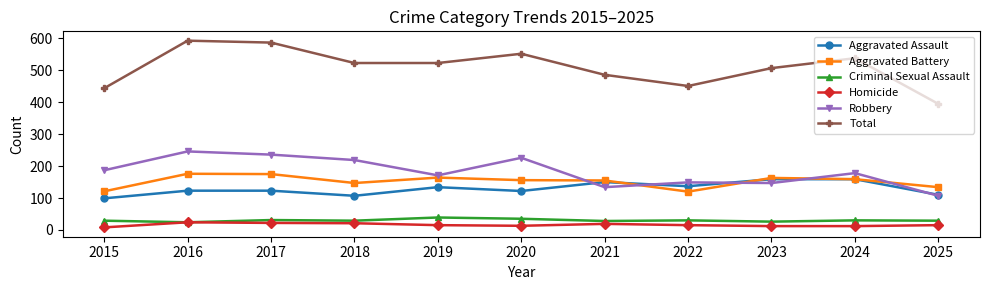

True or false: Aggravated Battery has more than 2 interior local peaks.

True